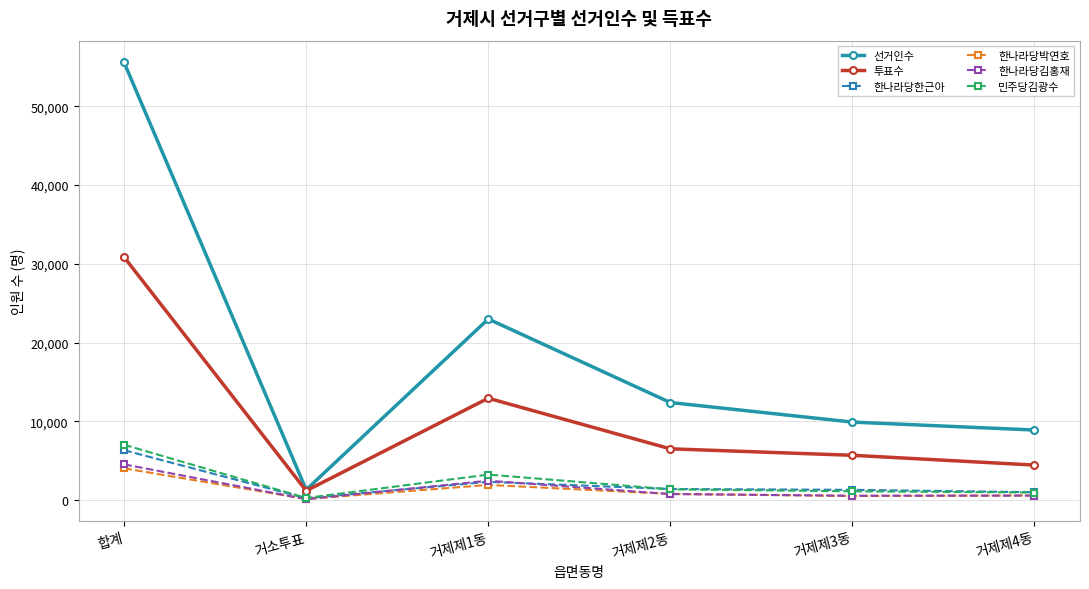

Which series has the largest total across all categories?

선거인수